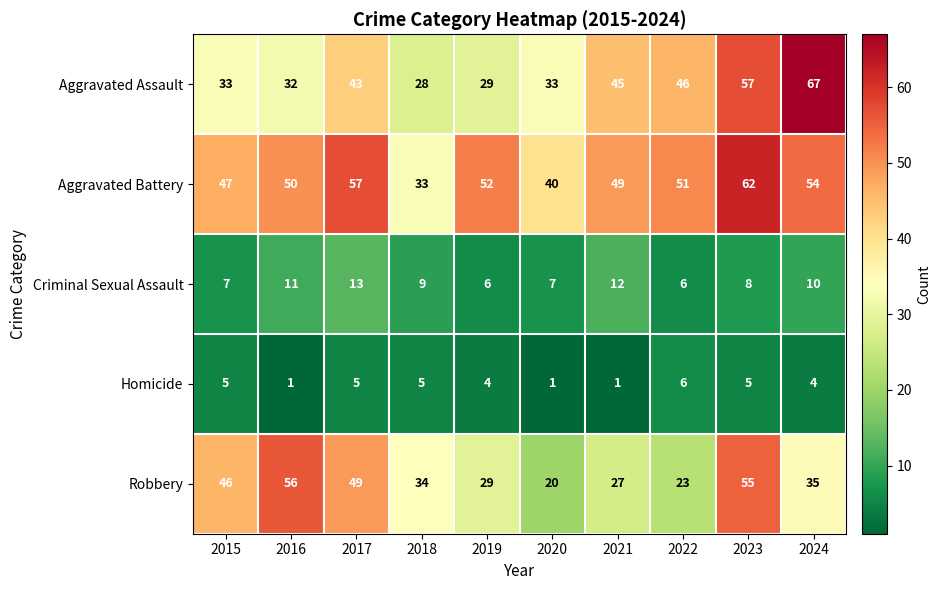

Which category has the lowest value in the Robbery series?

2020